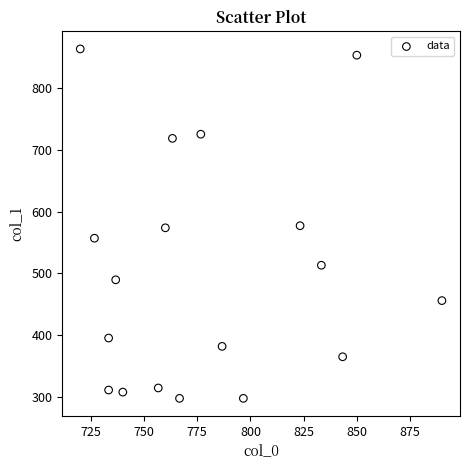

What is the range of Y values (max minus min)?

567.0